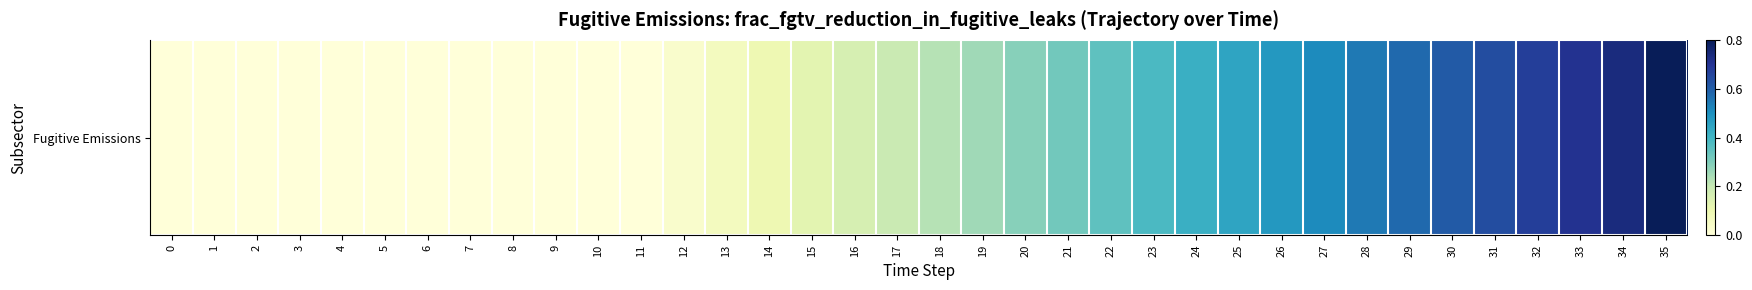

What is the change in value from 11 to 31?

+0.6